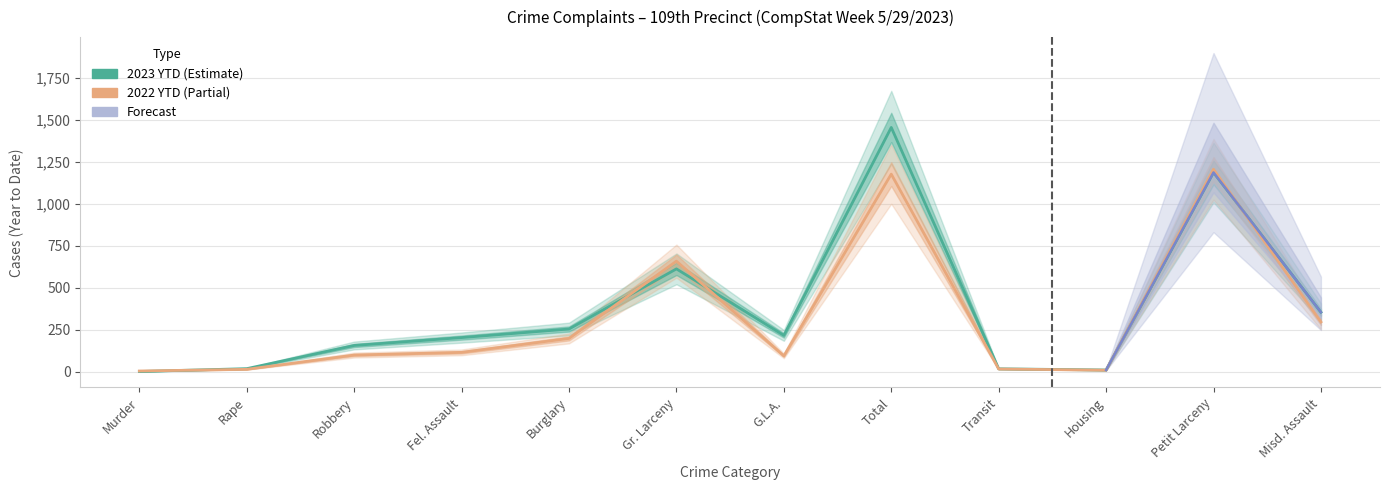

In 2023 YTD, how many points are higher than both neighbors (excluding endpoints)?

3